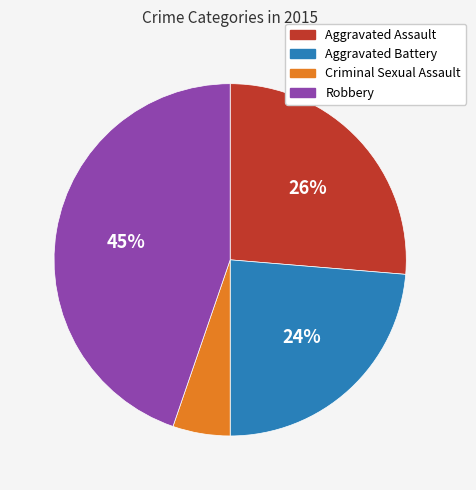

To the nearest percent, what portion does Criminal Sexual Assault represent?

5%